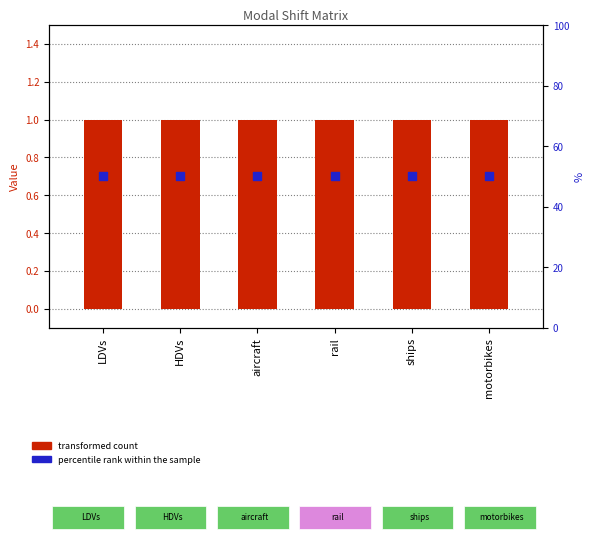

At how many categories does at least one series exceed 20?

6